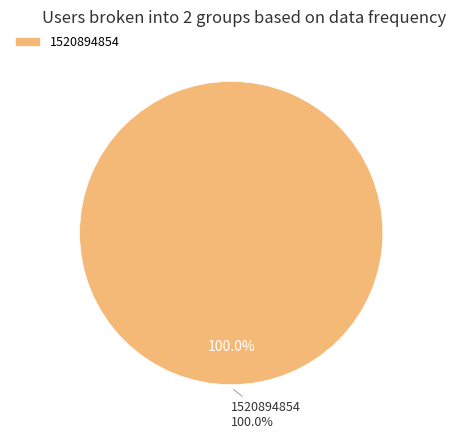

The 1507218235 slice represents 0% of the pie. True or false?

True